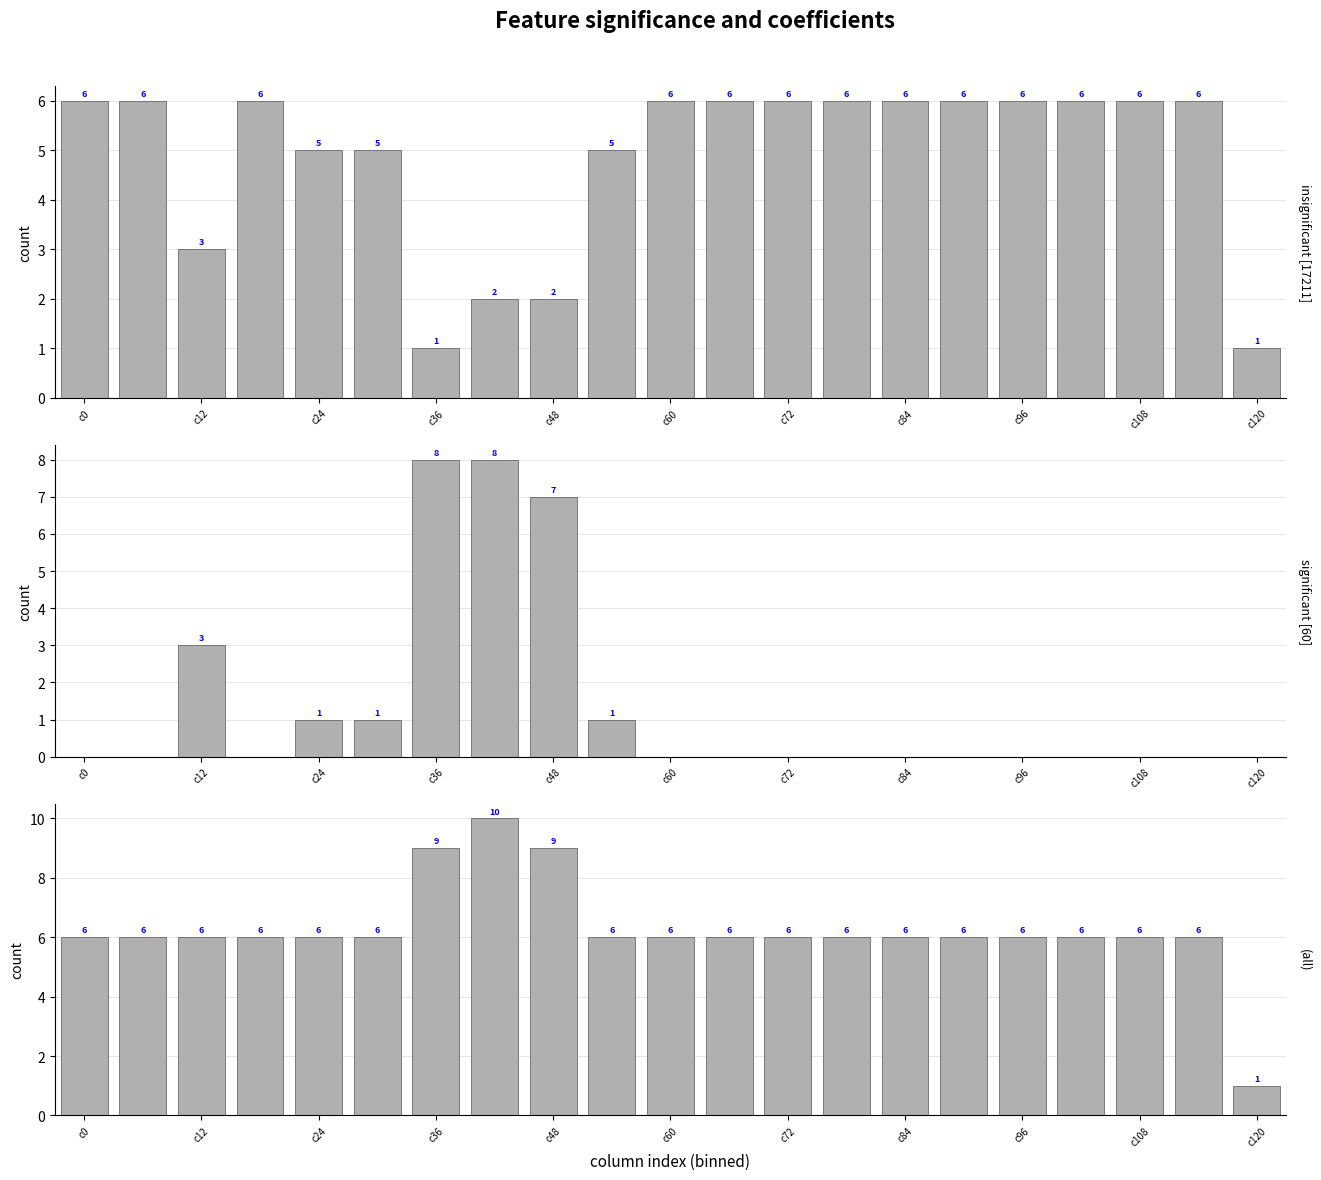

Rank the series by their maximum value, from lowest to highest.

insignificant [17211], significant [60], (all)